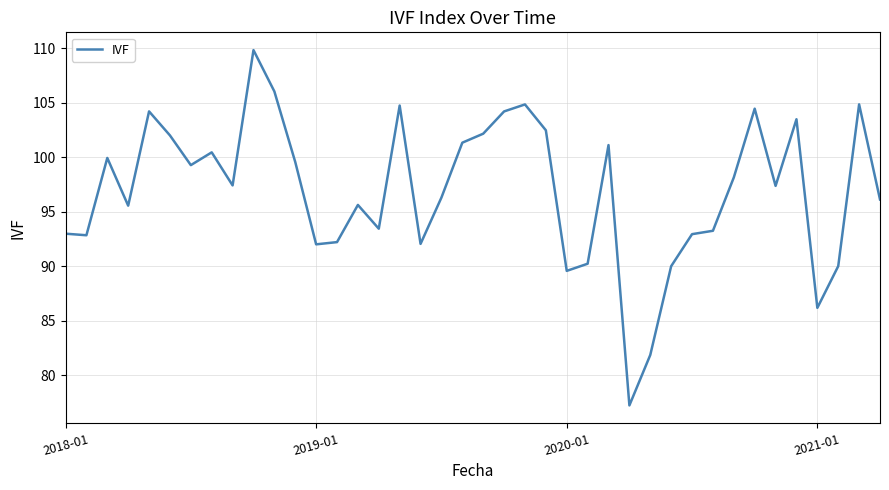

What is the difference between the maximum and minimum values?

32.6